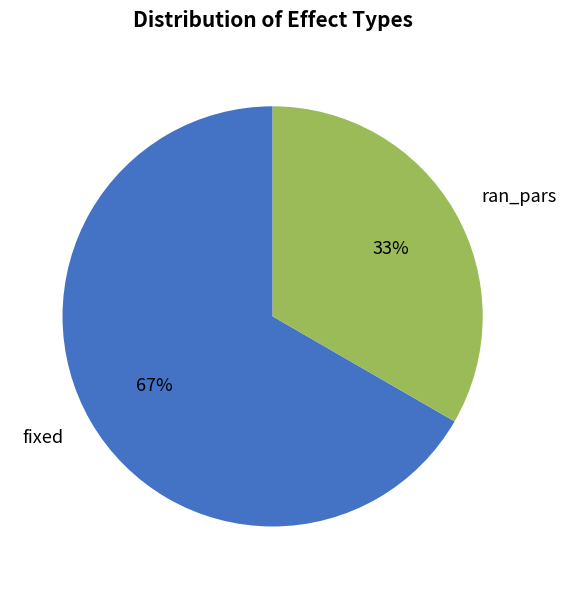

Which has a higher value, ran_pars or fixed?

fixed